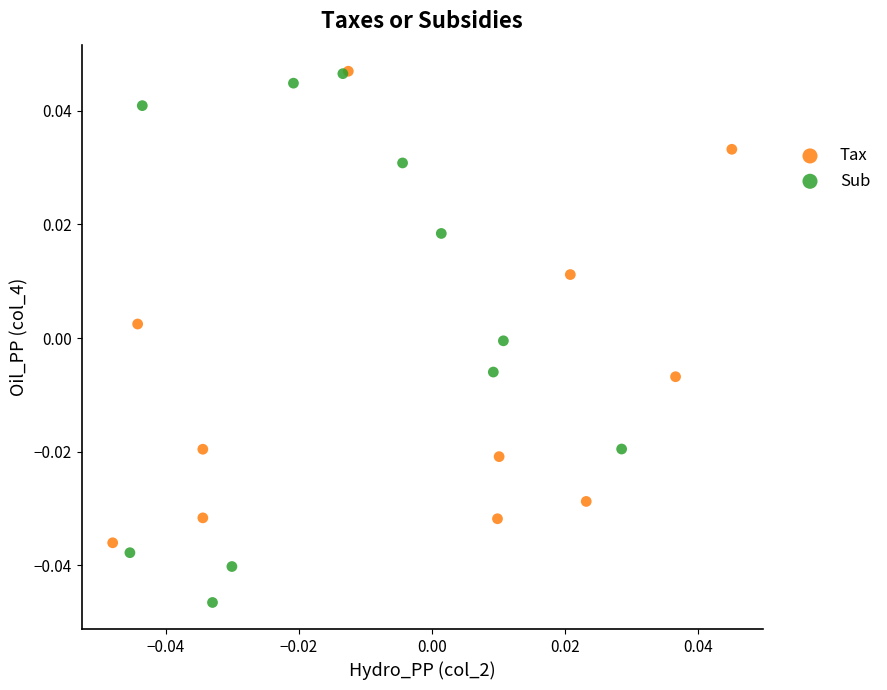

Which series contains the lowest Y value?

Sub